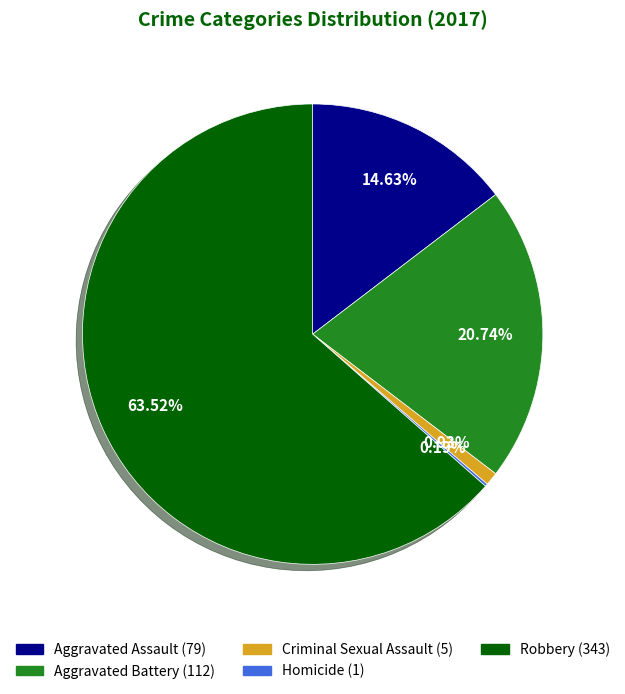

To the nearest percent, what is the difference between the largest and smallest slice percentages?

63%